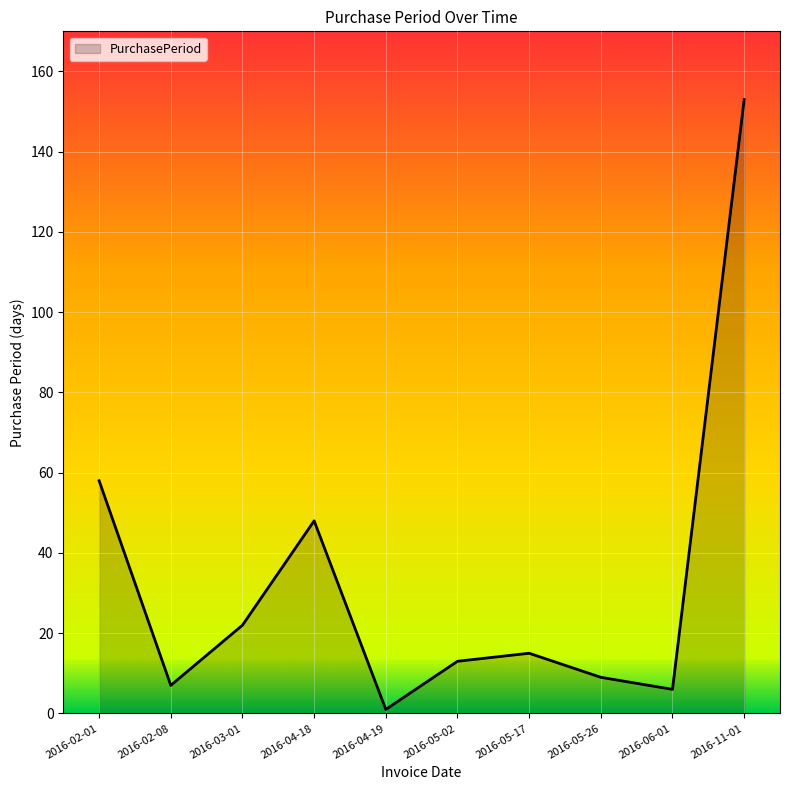

Which category has the lowest value across all series?

2016-04-19